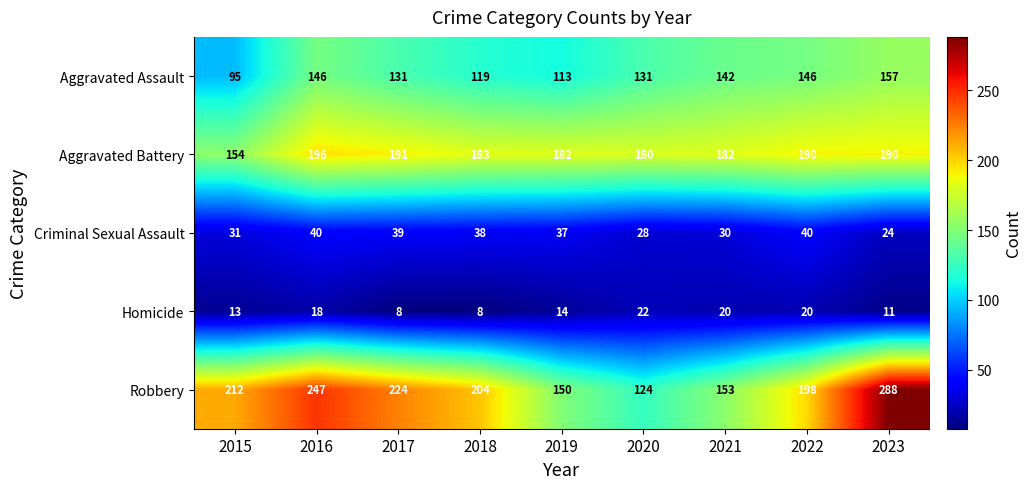

Rank the series at 2017 from lowest to highest value.

Homicide, Criminal Sexual Assault, Aggravated Assault, Aggravated Battery, Robbery